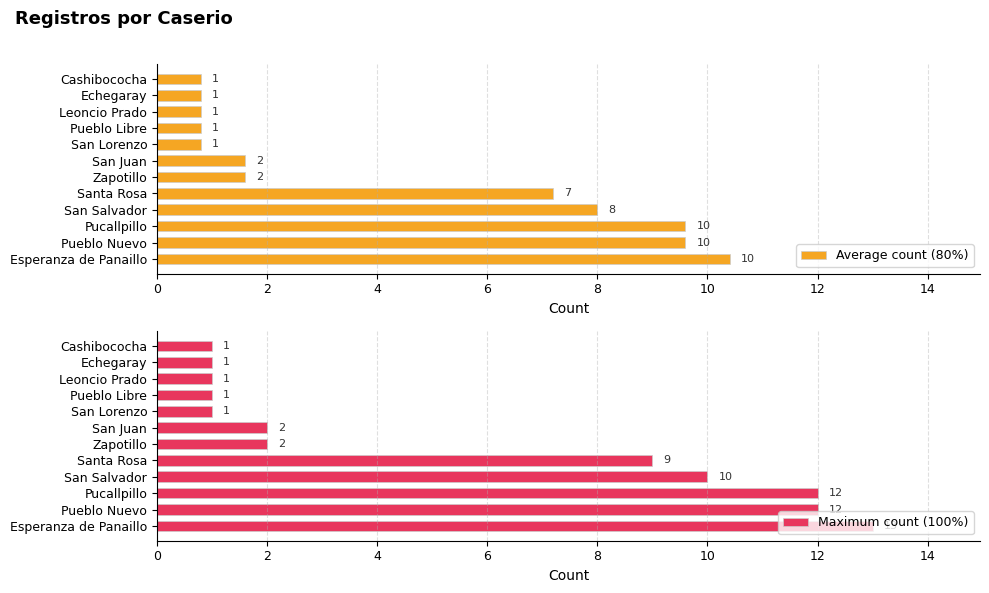

Reading left to right, list all the values displayed in this chart.

Average count (80%): 10.4	9.6	9.6	8.0	7.2	1.6	1.6	0.8	0.8	0.8	0.8	0.8
Maximum count (100%): 13.0	12.0	12.0	10.0	9.0	2.0	2.0	1.0	1.0	1.0	1.0	1.0